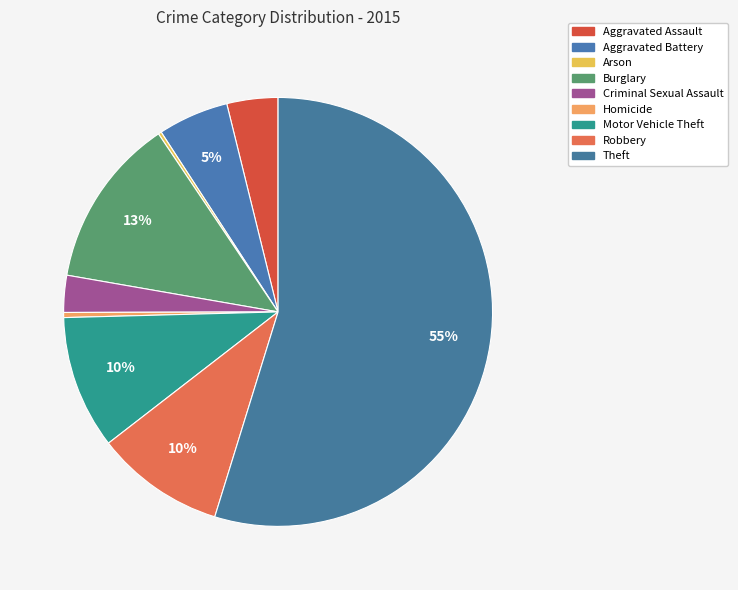

Which slice is the largest?

Theft